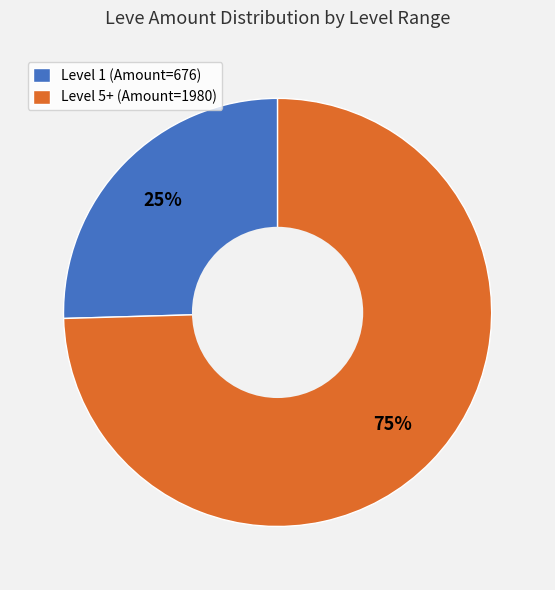

Count the number of slices in the pie.

2